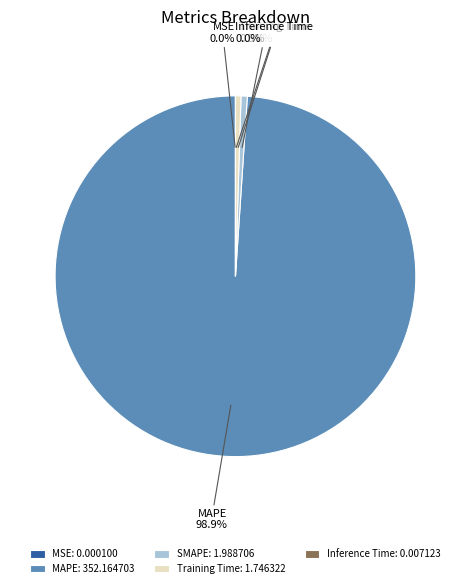

What portion of the pie excludes MAPE: 352.164703?

1.1%